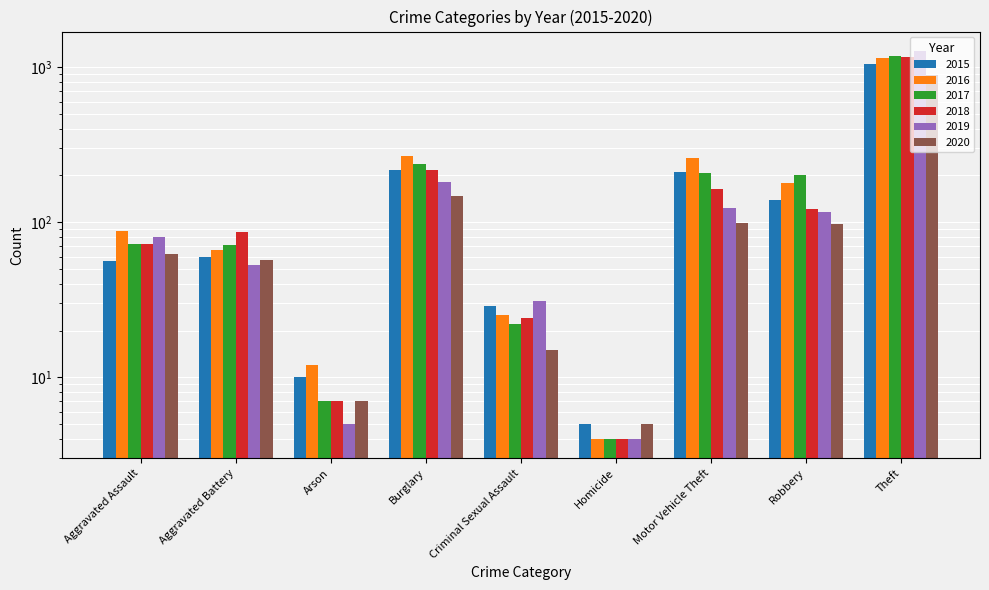

Reading left to right, what are all the values shown in this chart?

2015: Aggravated Assault=56	Aggravated Battery=60	Arson=10	Burglary=216	Criminal Sexual Assault=29	Homicide=5	Motor Vehicle Theft=212	Robbery=139	Theft=1041
2016: Aggravated Assault=88	Aggravated Battery=66	Arson=12	Burglary=266	Criminal Sexual Assault=25	Homicide=4	Motor Vehicle Theft=259	Robbery=178	Theft=1151
2017: Aggravated Assault=72	Aggravated Battery=71	Arson=7	Burglary=237	Criminal Sexual Assault=22	Homicide=4	Motor Vehicle Theft=208	Robbery=202	Theft=1188
2018: Aggravated Assault=72	Aggravated Battery=86	Arson=7	Burglary=218	Criminal Sexual Assault=24	Homicide=4	Motor Vehicle Theft=163	Robbery=121	Theft=1170
2019: Aggravated Assault=80	Aggravated Battery=53	Arson=5	Burglary=182	Criminal Sexual Assault=31	Homicide=4	Motor Vehicle Theft=123	Robbery=116	Theft=1272
2020: Aggravated Assault=62	Aggravated Battery=57	Arson=7	Burglary=148	Criminal Sexual Assault=15	Homicide=5	Motor Vehicle Theft=99	Robbery=97	Theft=884